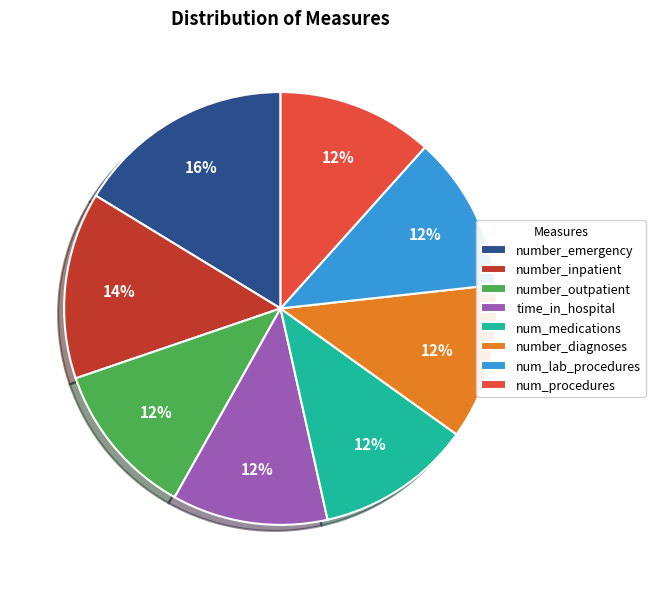

Which category has the biggest portion of the pie?

number_emergency